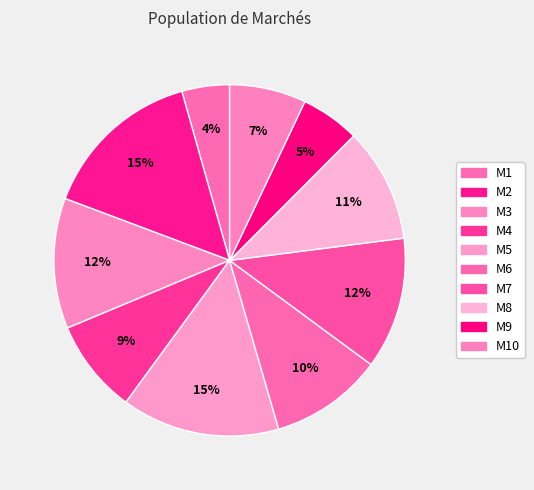

Is there a majority slice in this chart?

No